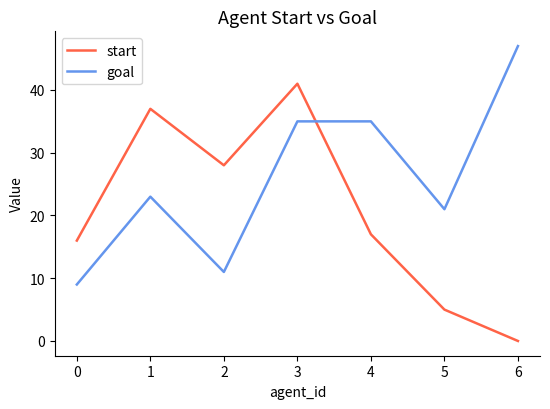

List the series in order of their peak value, highest first.

goal, start